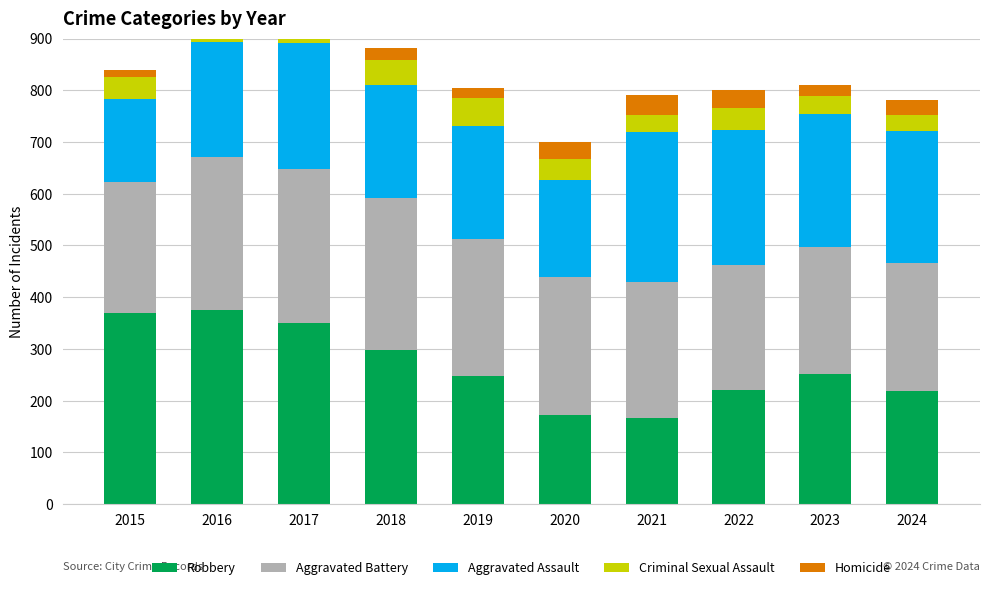

At how many categories does at least one series exceed 188?

10